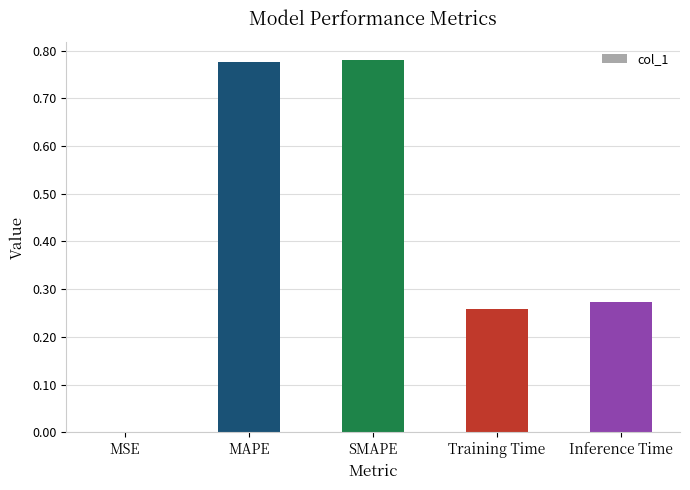

What is the sum of all values?

2.1